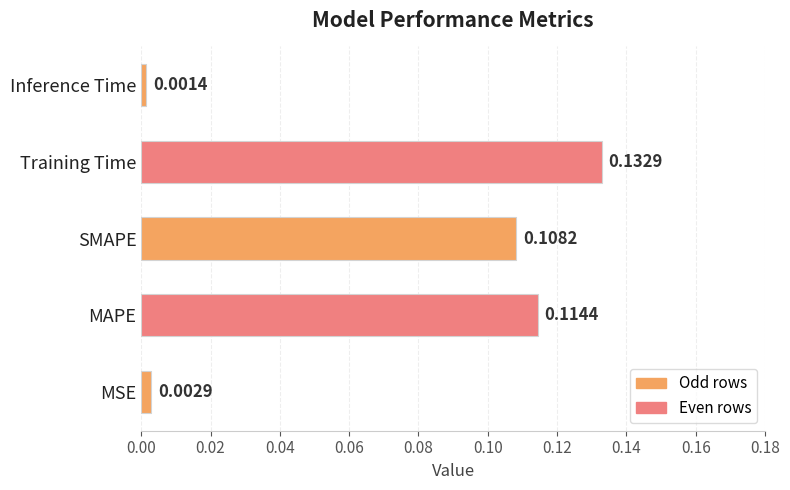

Does the chart contain any negative values?

No